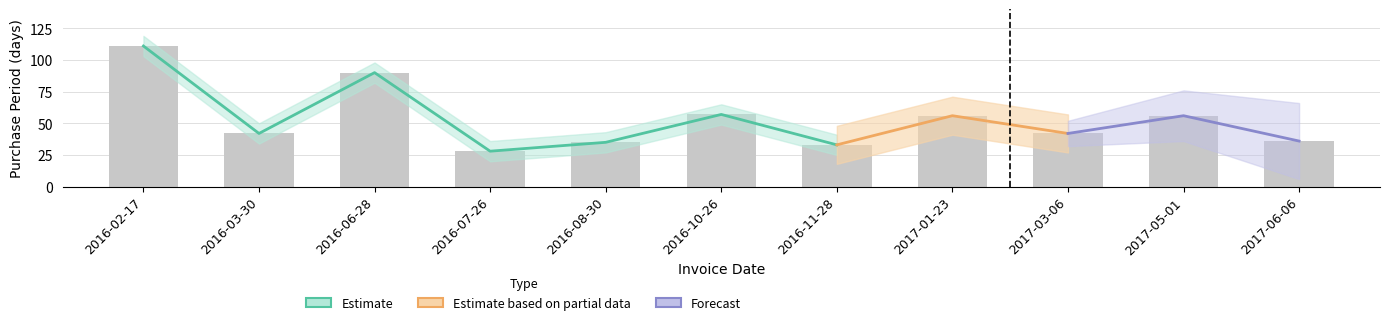

Reading right to left, transcribe all the data shown in this chart.

2017-06-06=36	2017-05-01=56	2017-03-06=42	2017-01-23=56	2016-11-28=33	2016-10-26=57	2016-08-30=35	2016-07-26=28	2016-06-28=90	2016-03-30=42	2016-02-17=111